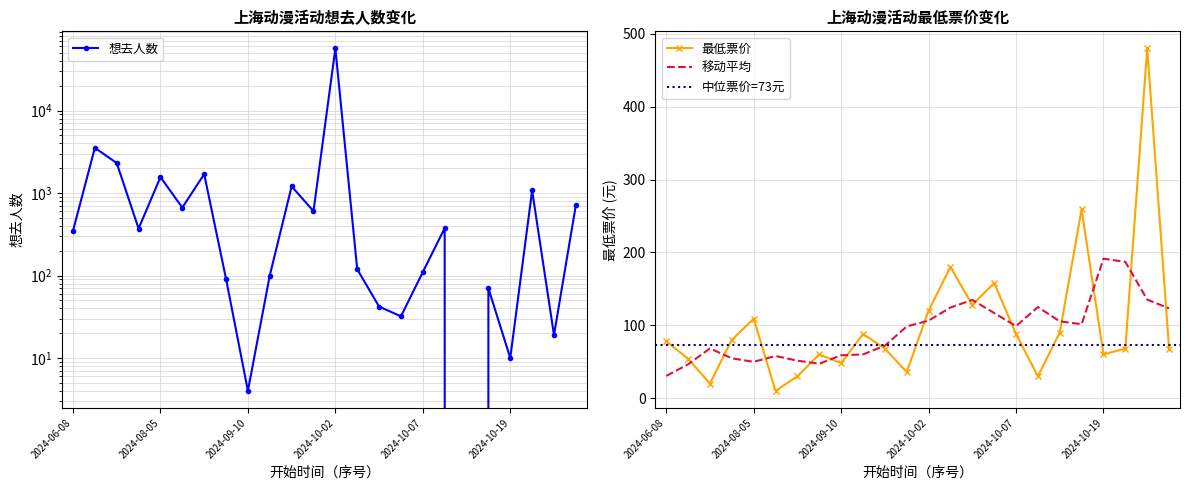

At how many categories does at least one series exceed 32276?

1